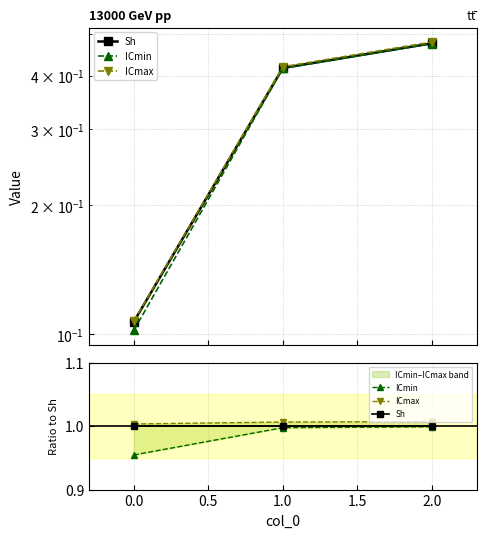

Which series has the largest total across all categories?

ICmax